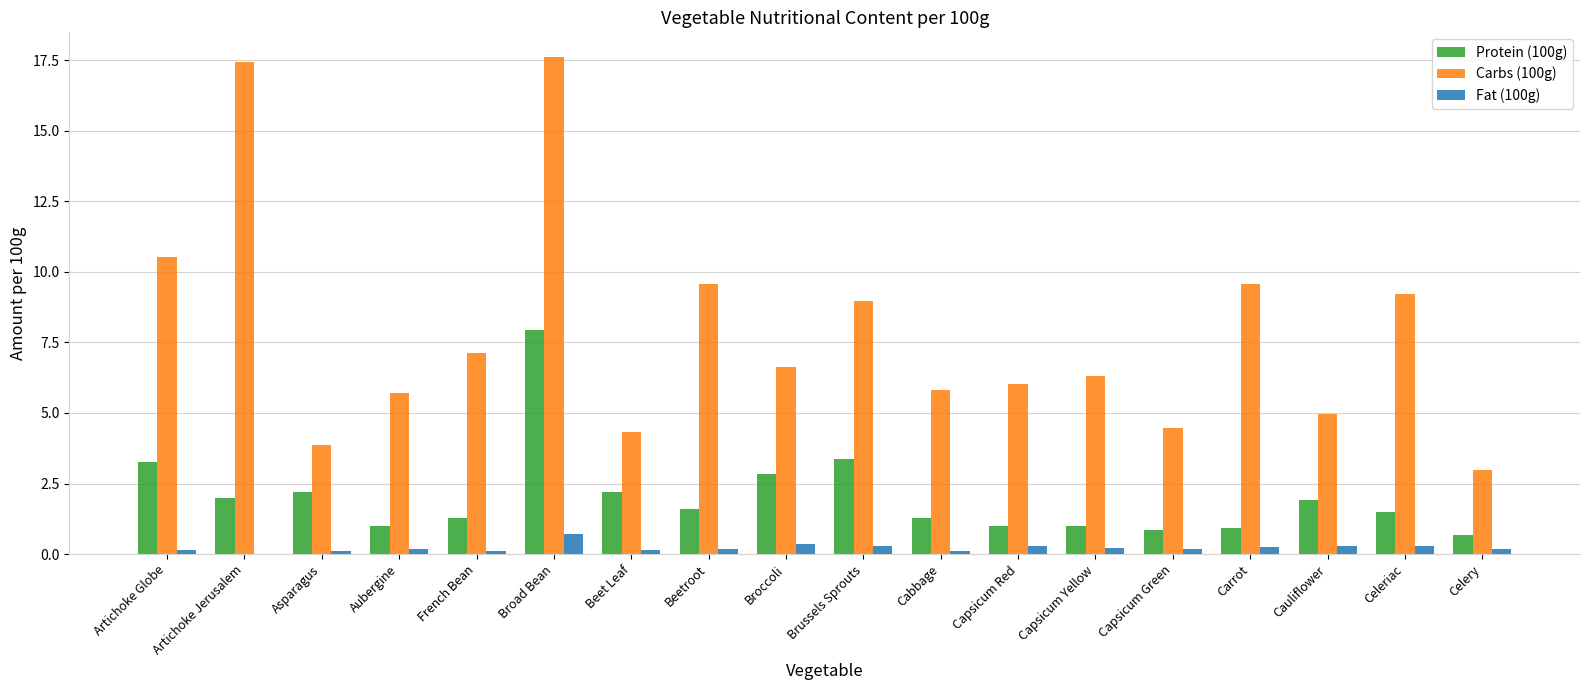

Is the value of Fat (100g) at Capsicum Yellow greater than the value of Protein (100g) at Artichoke Jerusalem?

No